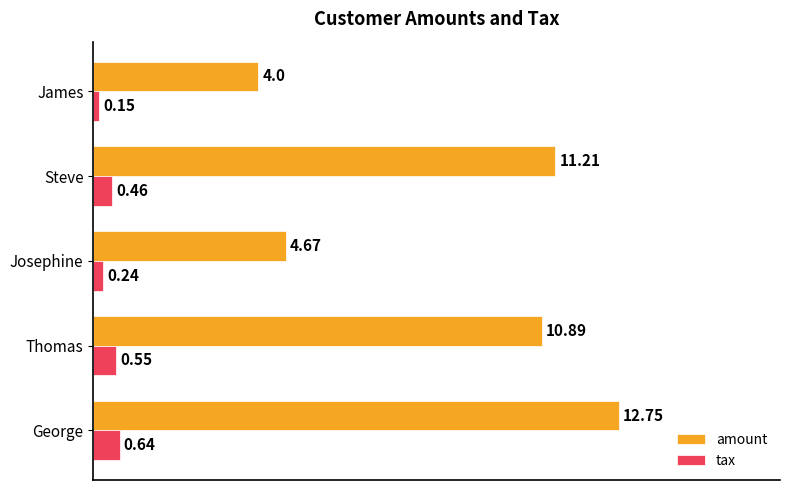

How many data points does each series have?

5